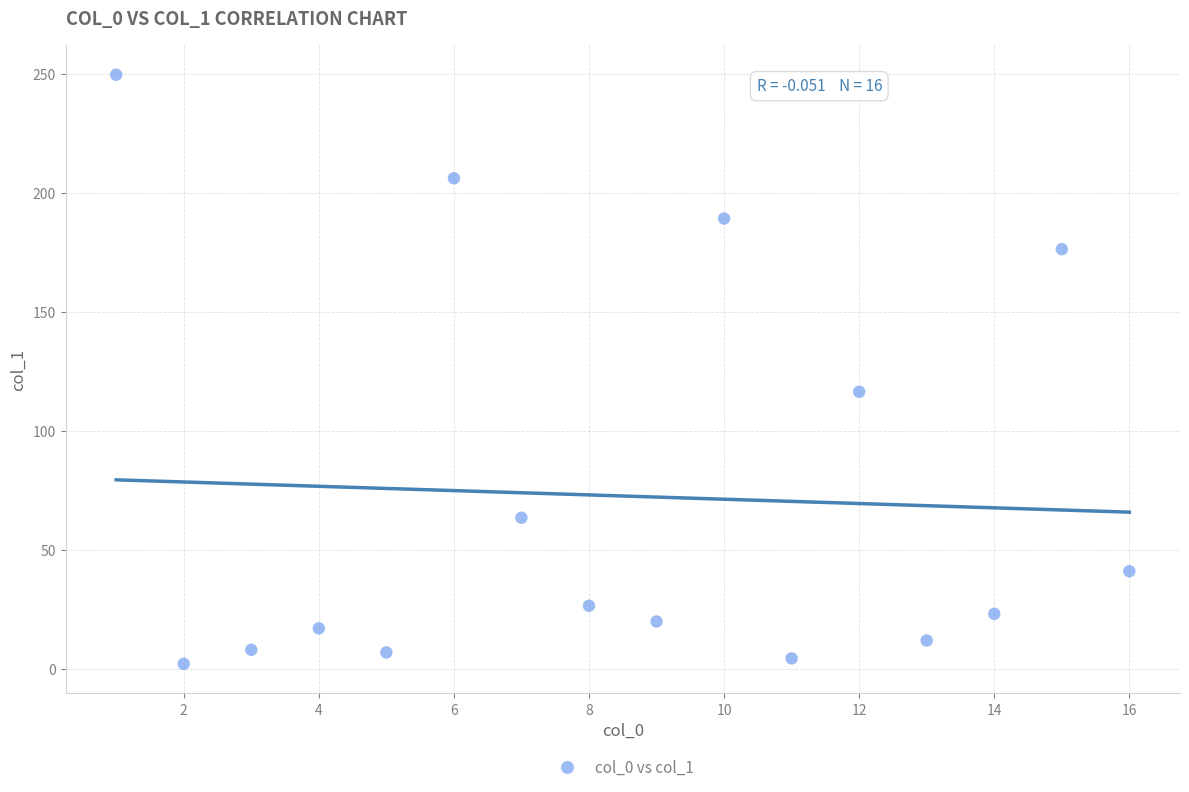

What Y value in the scatter plot is closest to 126?

116.6